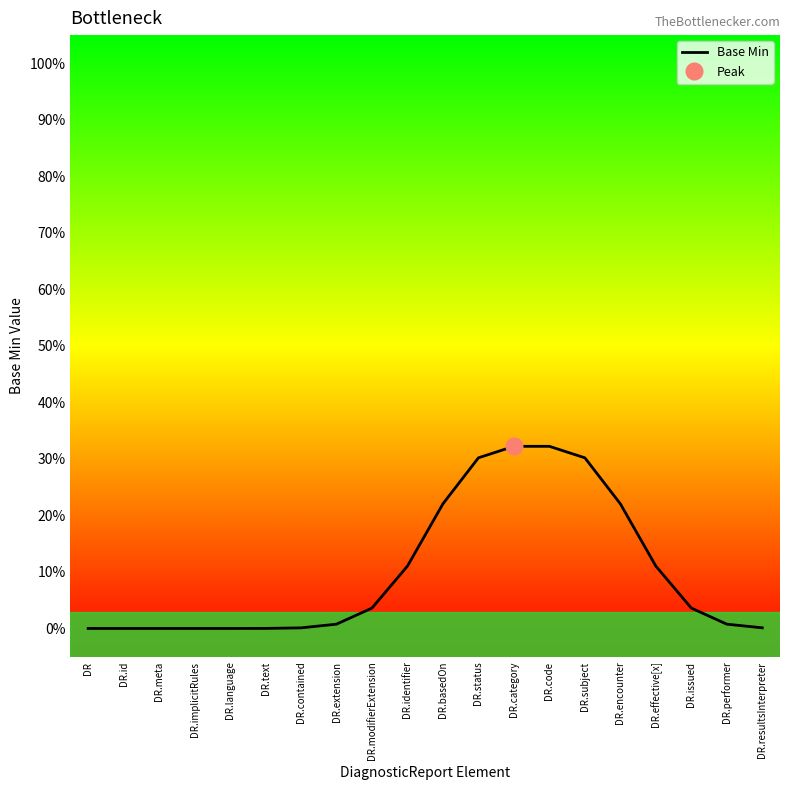

Which category has the highest value across all series?

DR.category